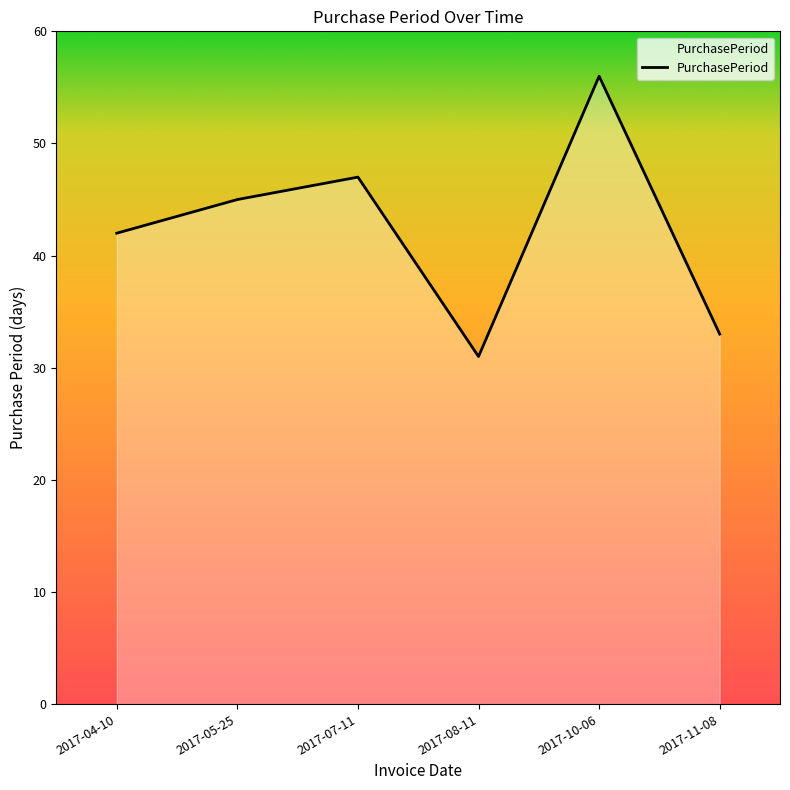

What position from the right is 2017-08-11?

3